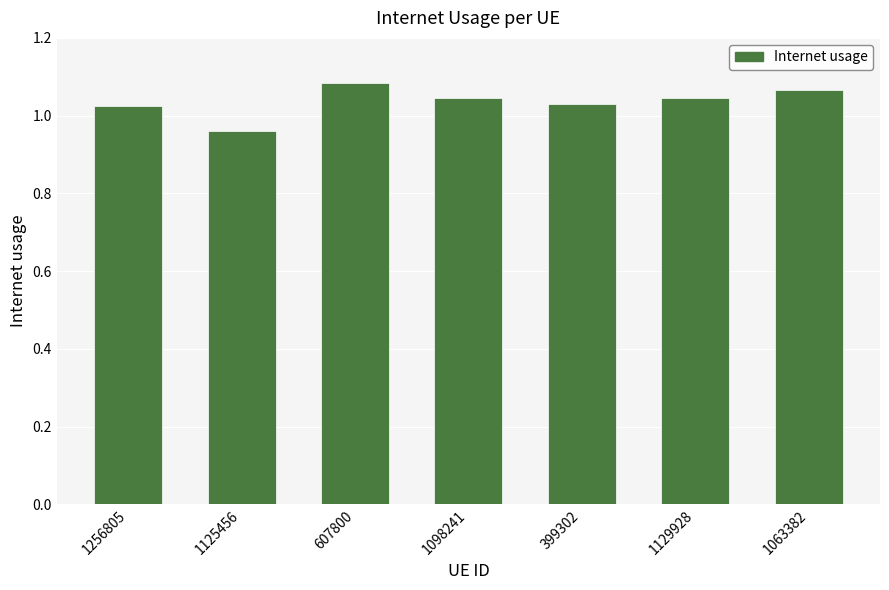

The value at 607800 is 1.8. True or false?

False